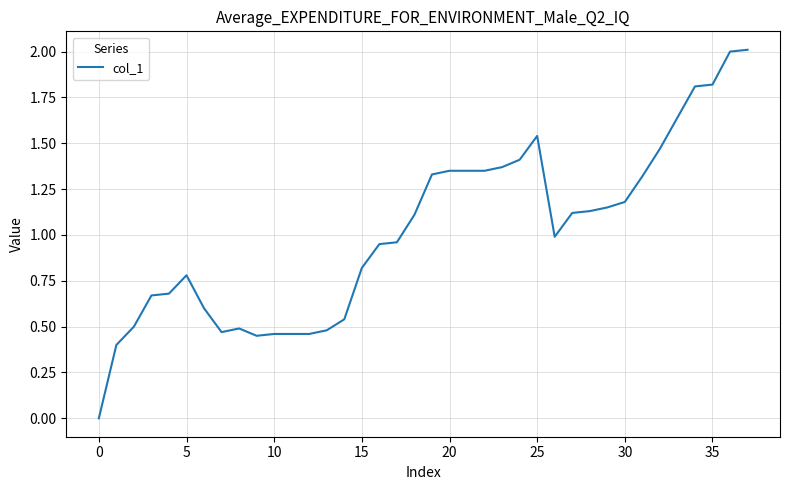

What is the maximum value shown in the chart?

2.0